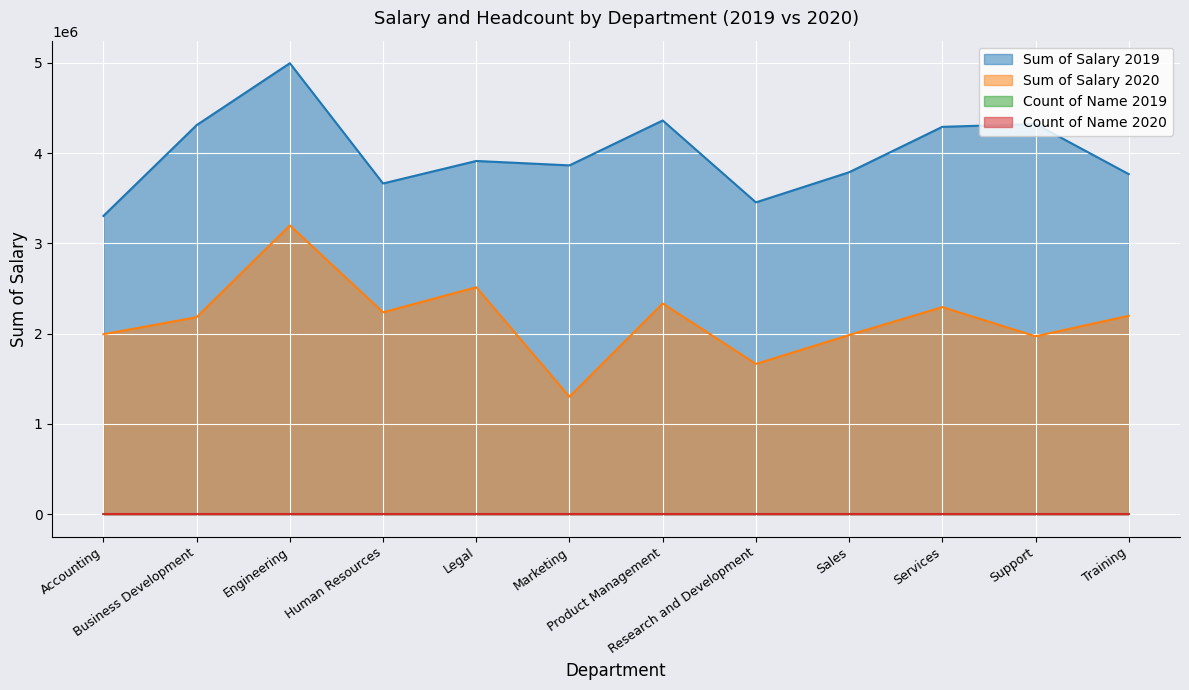

True or false: Sum of Salary 2020 and Count of Name 2019 intersect in this chart.

False